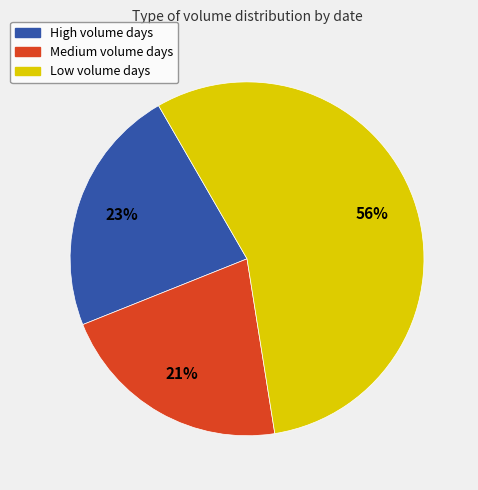

Is there any slice that represents more than half of the pie?

Yes